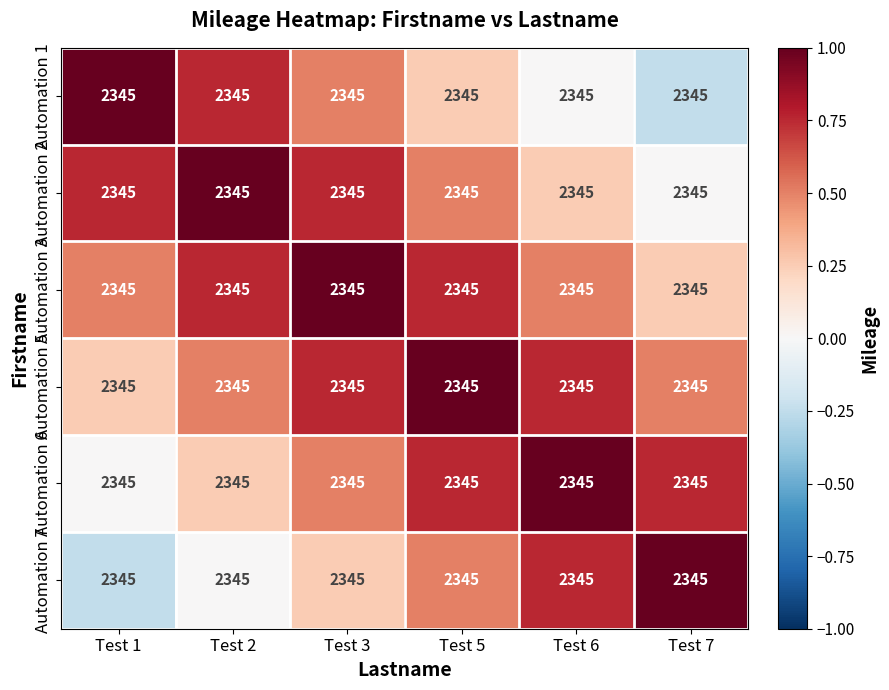

Reading left to right, list all the values displayed in this chart.

Automation 1: Test 1=2345.0	Test 2=2345.0	Test 3=2345.0	Test 5=2345.0	Test 6=2345.0	Test 7=2345.0
Automation 2: Test 1=2345.0	Test 2=2345.0	Test 3=2345.0	Test 5=2345.0	Test 6=2345.0	Test 7=2345.0
Automation 3: Test 1=2345.0	Test 2=2345.0	Test 3=2345.0	Test 5=2345.0	Test 6=2345.0	Test 7=2345.0
Automation 5: Test 1=2345.0	Test 2=2345.0	Test 3=2345.0	Test 5=2345.0	Test 6=2345.0	Test 7=2345.0
Automation 6: Test 1=2345.0	Test 2=2345.0	Test 3=2345.0	Test 5=2345.0	Test 6=2345.0	Test 7=2345.0
Automation 7: Test 1=2345.0	Test 2=2345.0	Test 3=2345.0	Test 5=2345.0	Test 6=2345.0	Test 7=2345.0